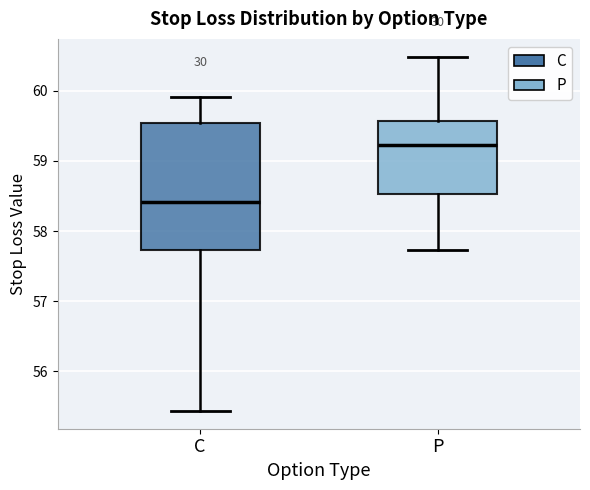

Comparing the boxes themselves (not the whiskers), which one is the tallest?

C